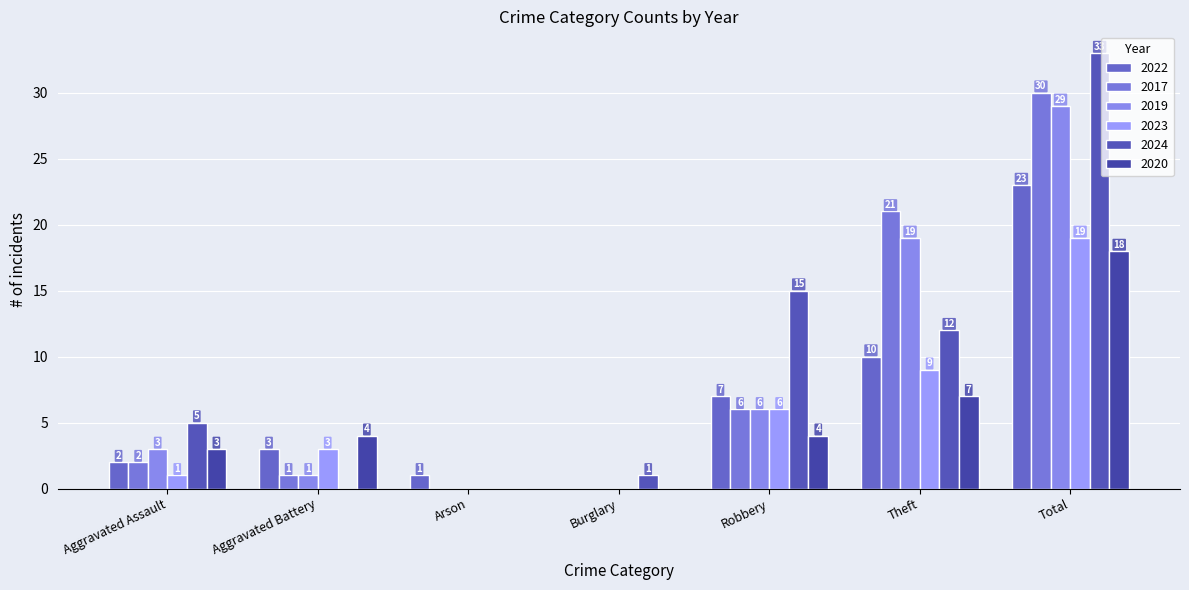

How many series are shown in this chart?

6